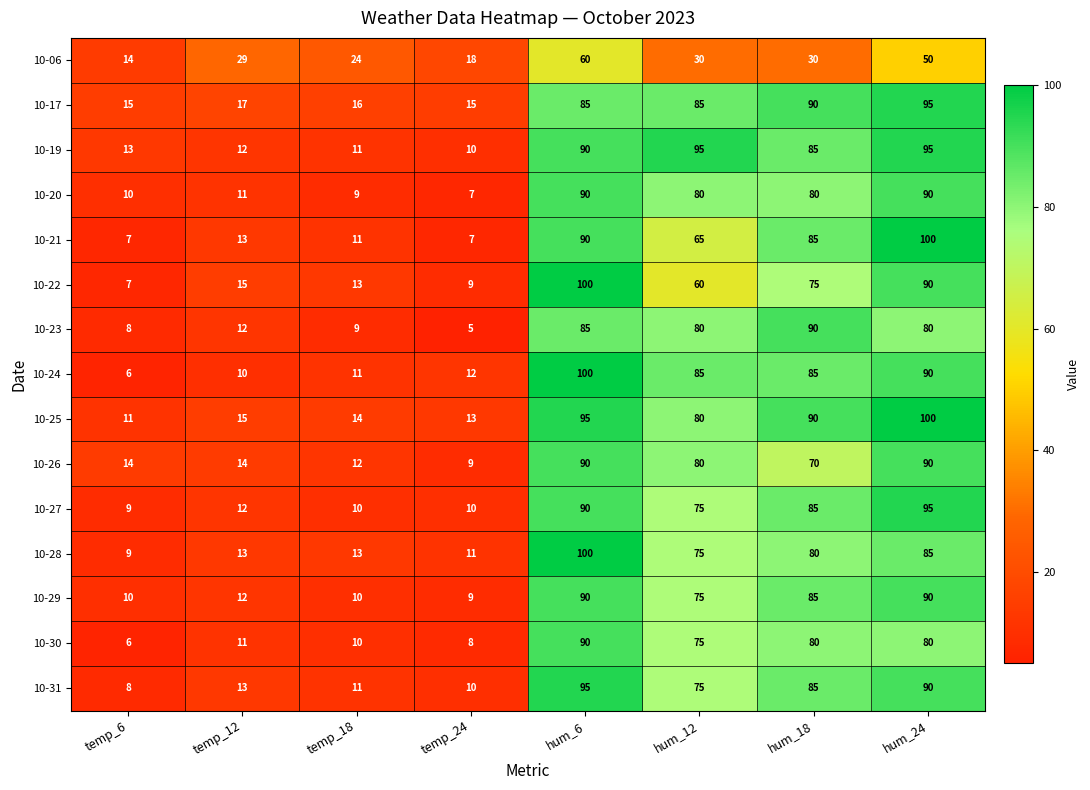

Is it true that 10-28 equals 100 at hum_6?

True